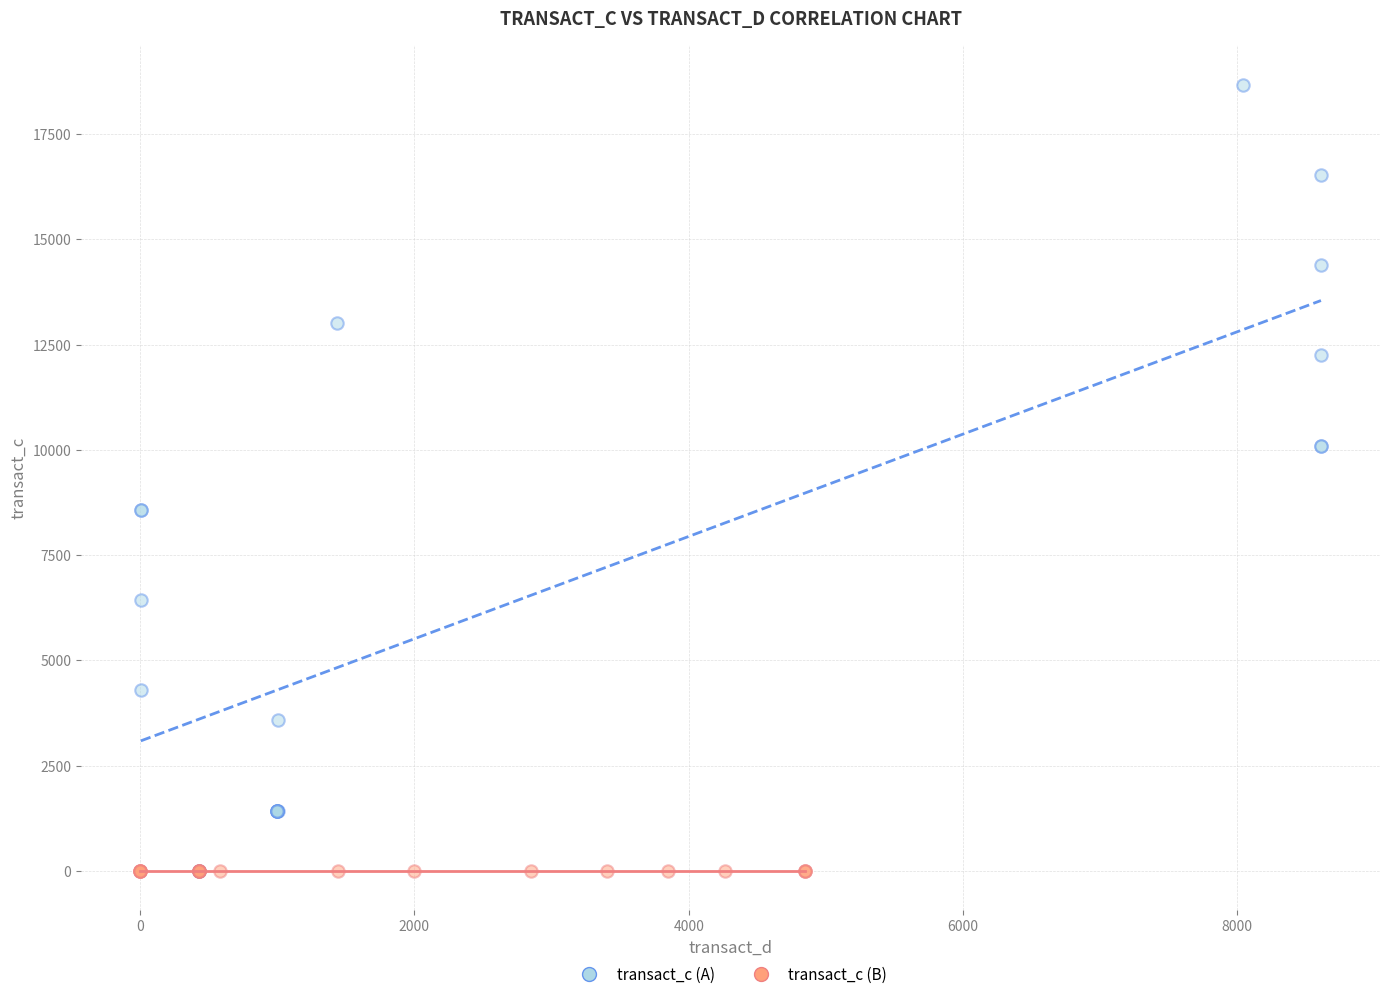

Which series has the widest spread of Y values?

transact_c (A)